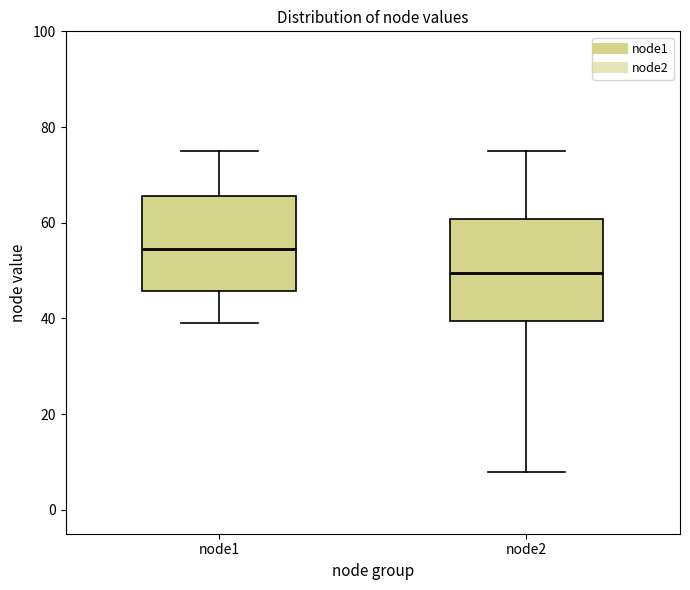

Which box's median line is the highest?

node1